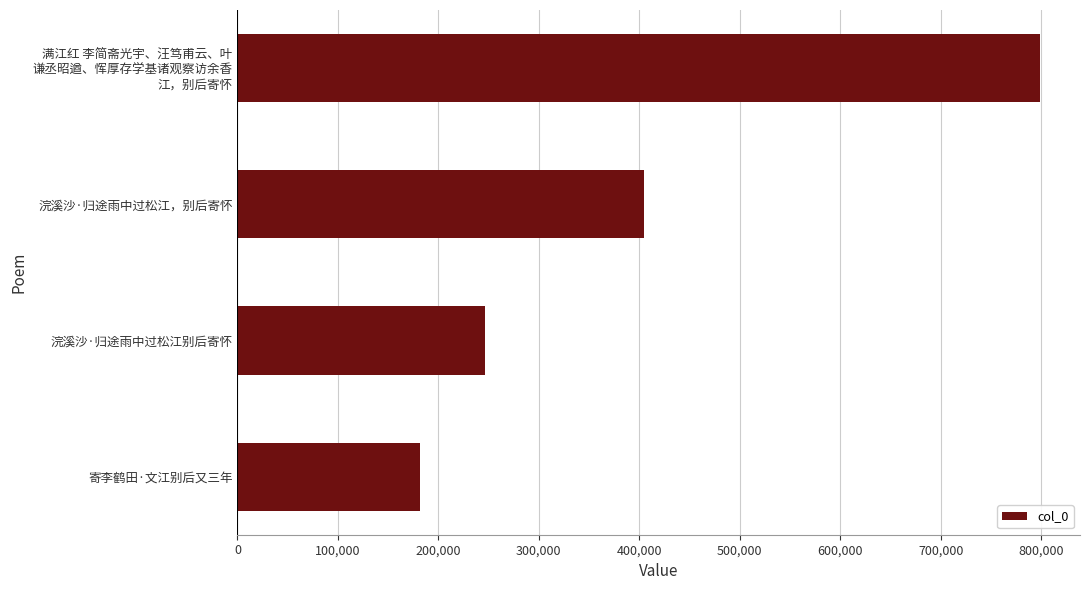

What is the ratio of the value at 寄李鹤田·文江别后又三年 to the value at 浣溪沙·归途雨中过松江，别后寄怀?

0.4